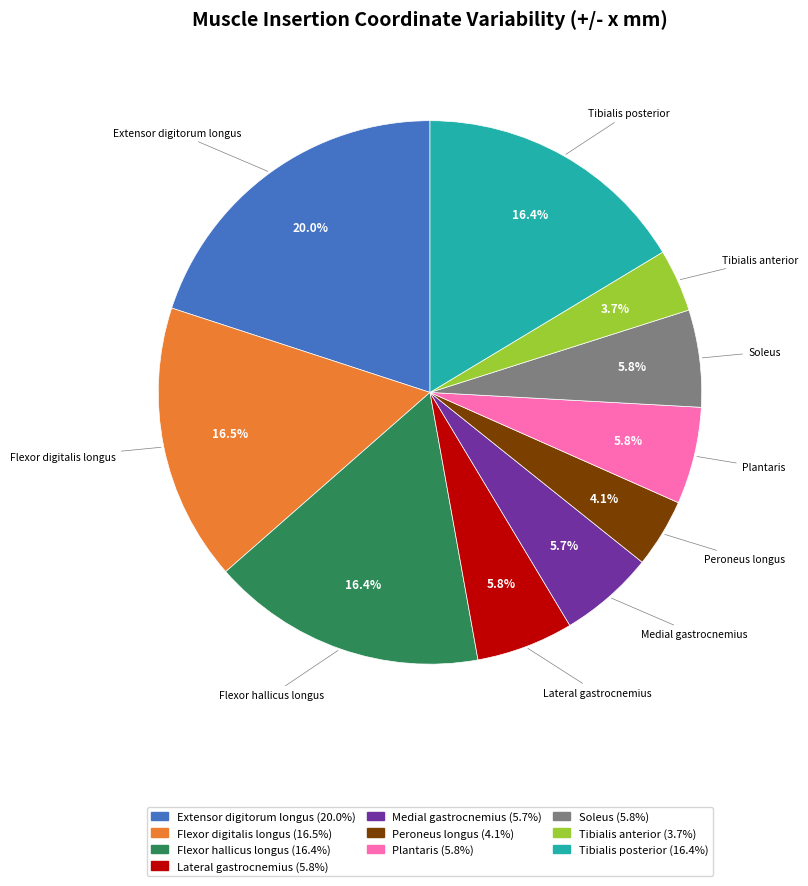

To the nearest percent, what portion does Soleus represent?

6%